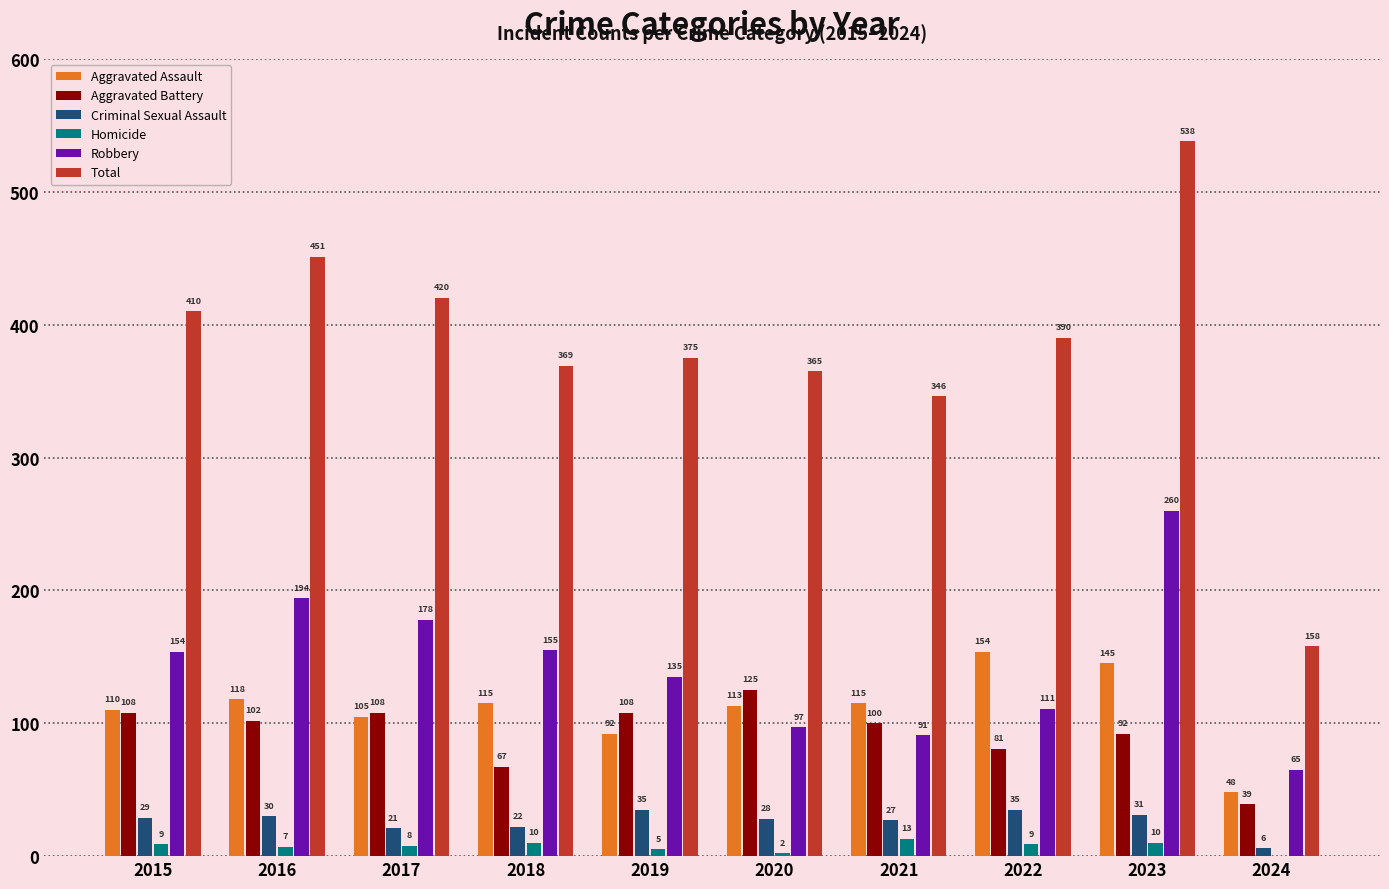

What is the highest value of the Criminal Sexual Assault series?

35